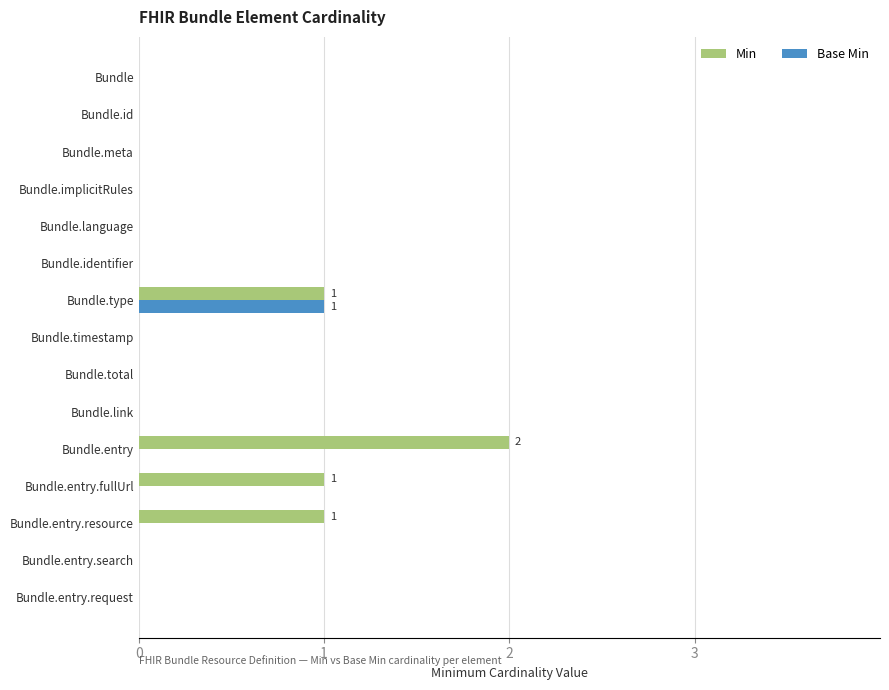

How many series are shown in this chart?

2